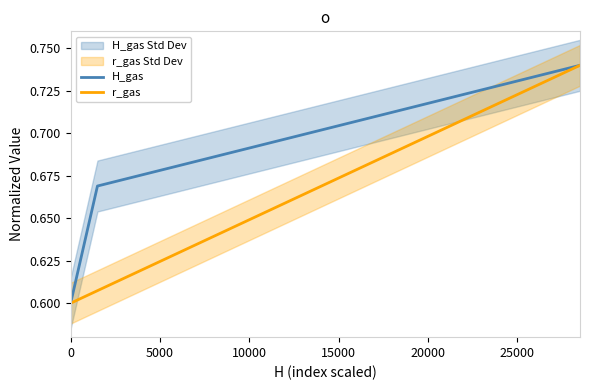

What is the approximate value of H_gas at 15000?

0.7